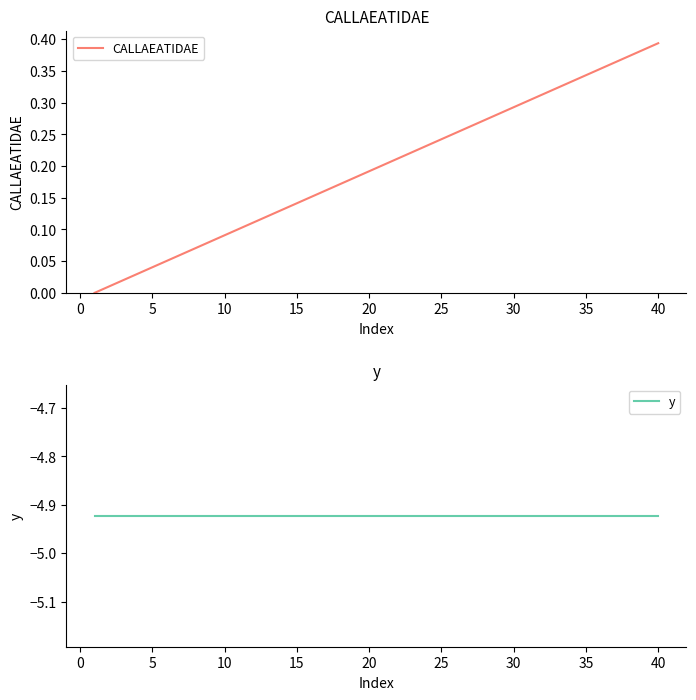

Does the chart have visible grid lines?

No